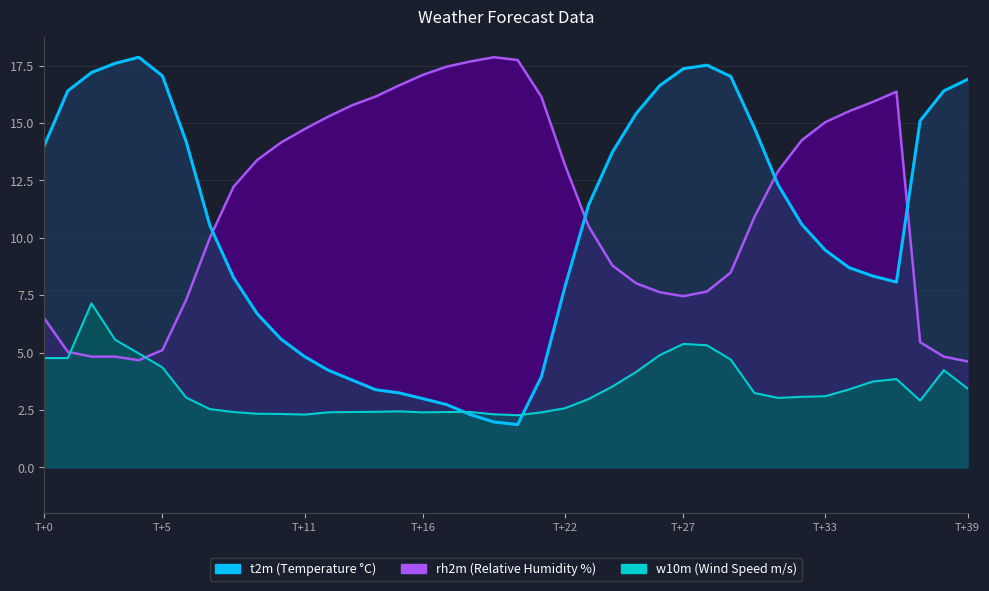

Between which two adjacent categories do t2m_line and w10m_line first intersect?

17 and 18